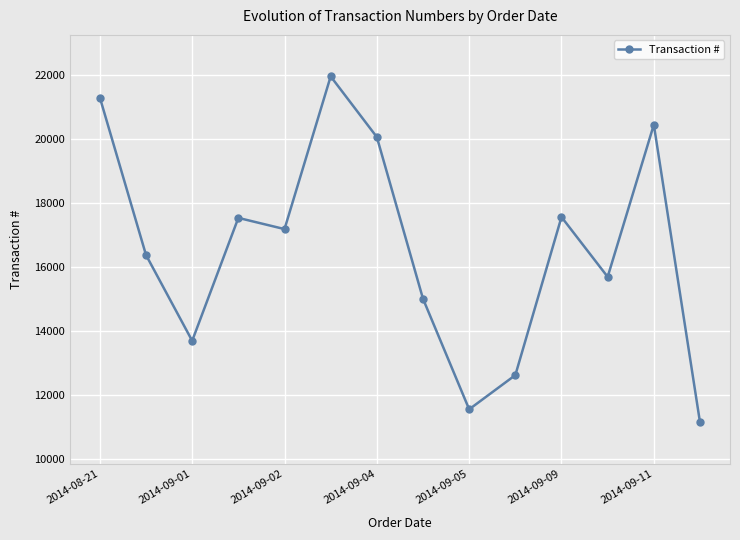

What is the value of the 12th point from the left?

15697